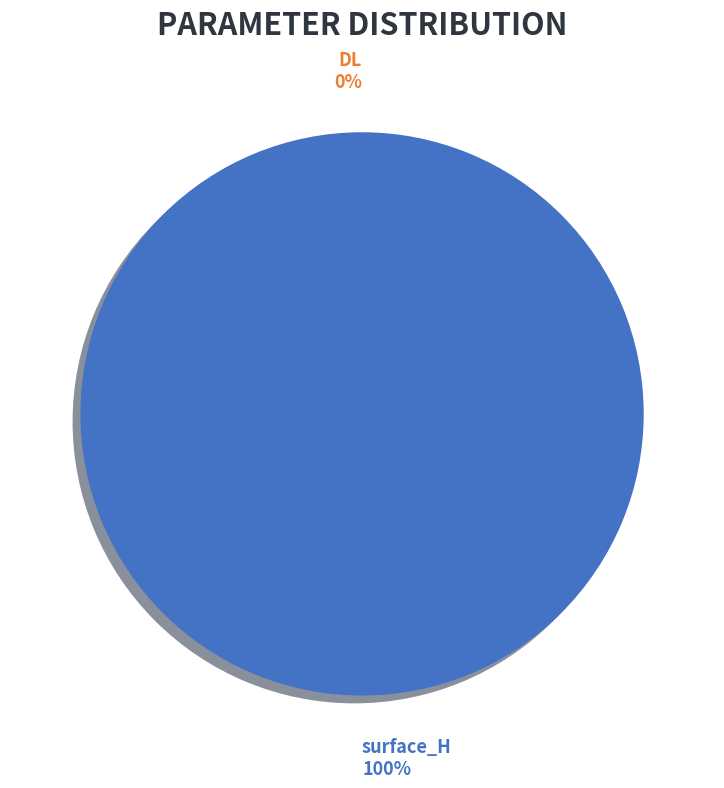

What is the total percentage of DL and surface_H?

100.0%